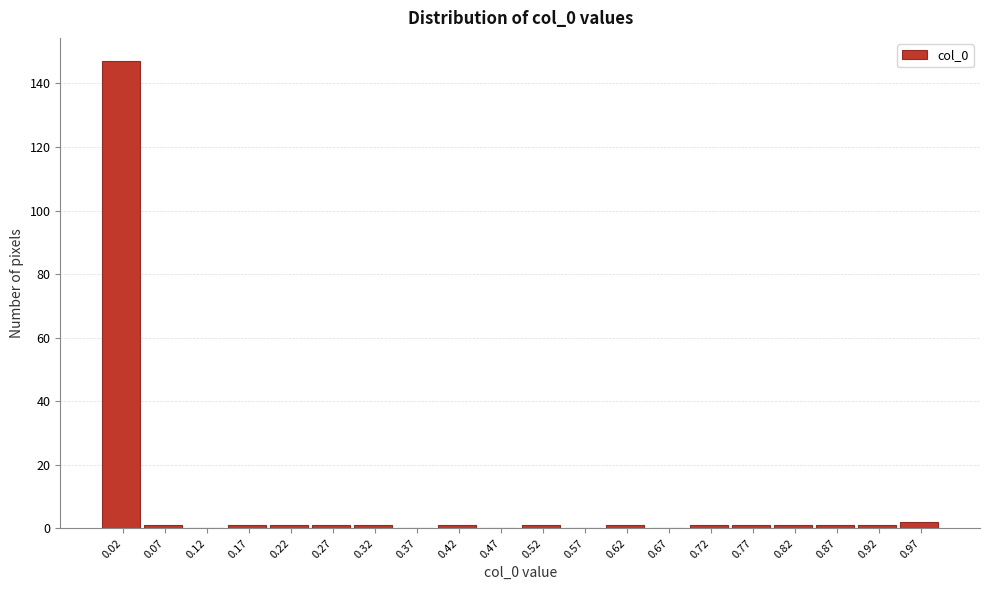

Reading left to right, transcribe this chart: for each bar, give the range it covers on the x-axis and its height. Neither the bar edges nor the heights are printed on the chart, so give them approximately, as read against the axes.

0.000 to 0.050: 148
0.050 to 0.100: under 2
0.100 to 0.150: 0
0.150 to 0.200: under 2
0.200 to 0.250: under 2
0.250 to 0.300: under 2
0.300 to 0.350: under 2
0.350 to 0.400: 0
0.400 to 0.450: under 2
0.450 to 0.500: 0
0.500 to 0.550: under 2
0.550 to 0.600: 0
0.600 to 0.645: under 2
0.645 to 0.695: 0
0.695 to 0.745: under 2
0.745 to 0.795: under 2
0.795 to 0.845: under 2
0.845 to 0.895: under 2
0.895 to 0.945: under 2
0.945 to 0.995: 2